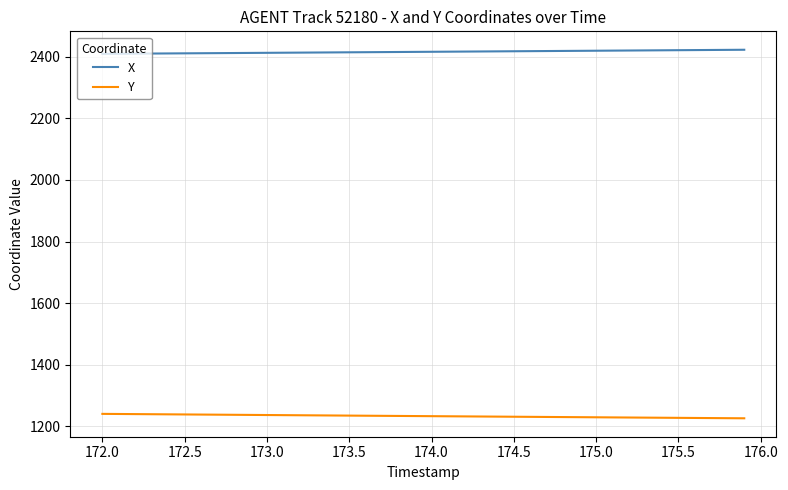

What is the maximum value shown in the chart?

2422.0